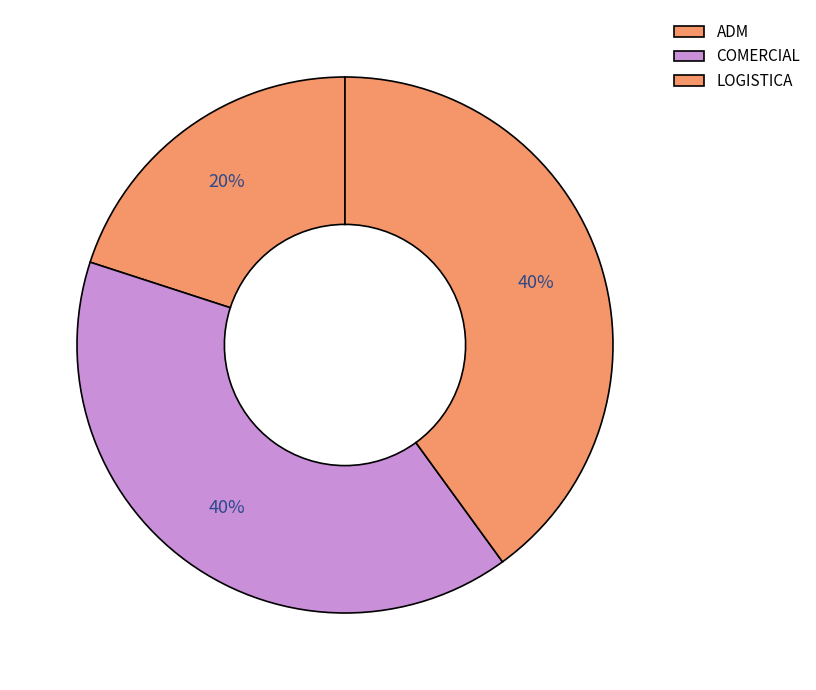

Does ADM account for over 50% of the chart?

No